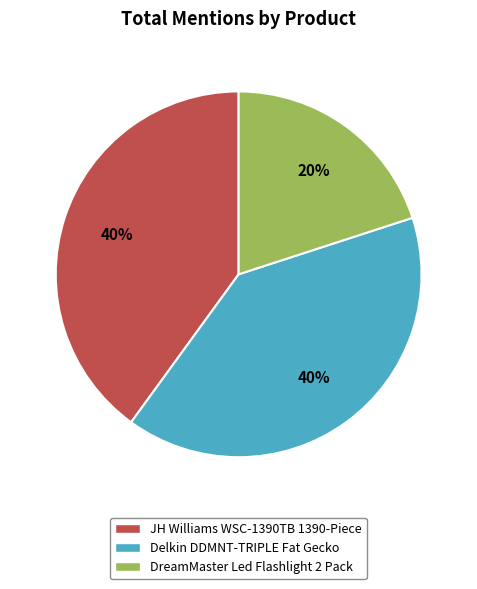

Is there any slice that represents more than half of the pie?

No